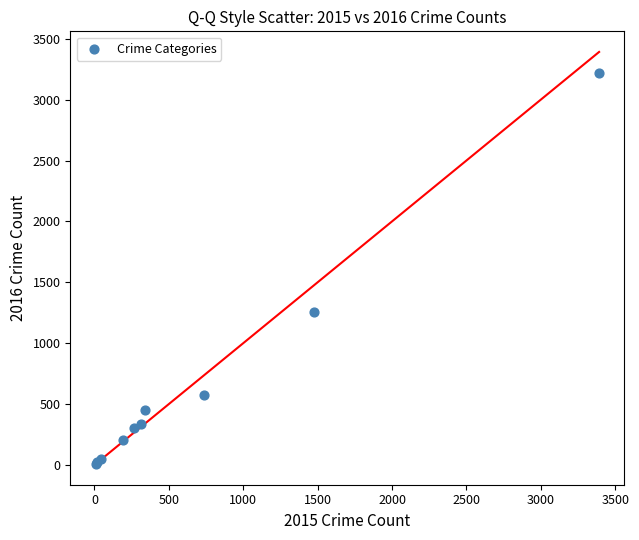

What Y value in the scatter plot is closest to 1612?

1259